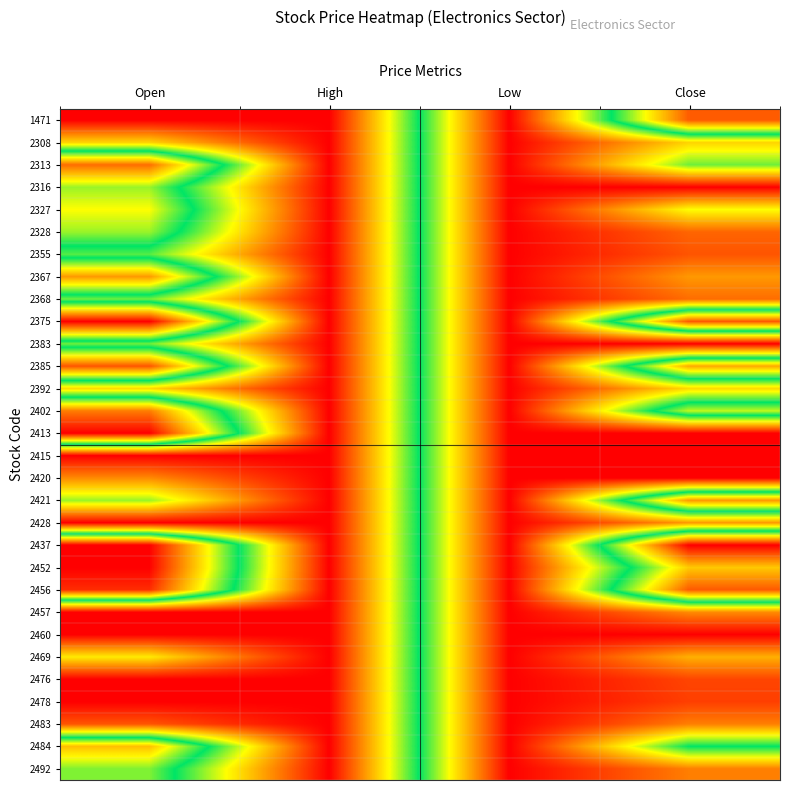

How many categories are shown in the chart?

4